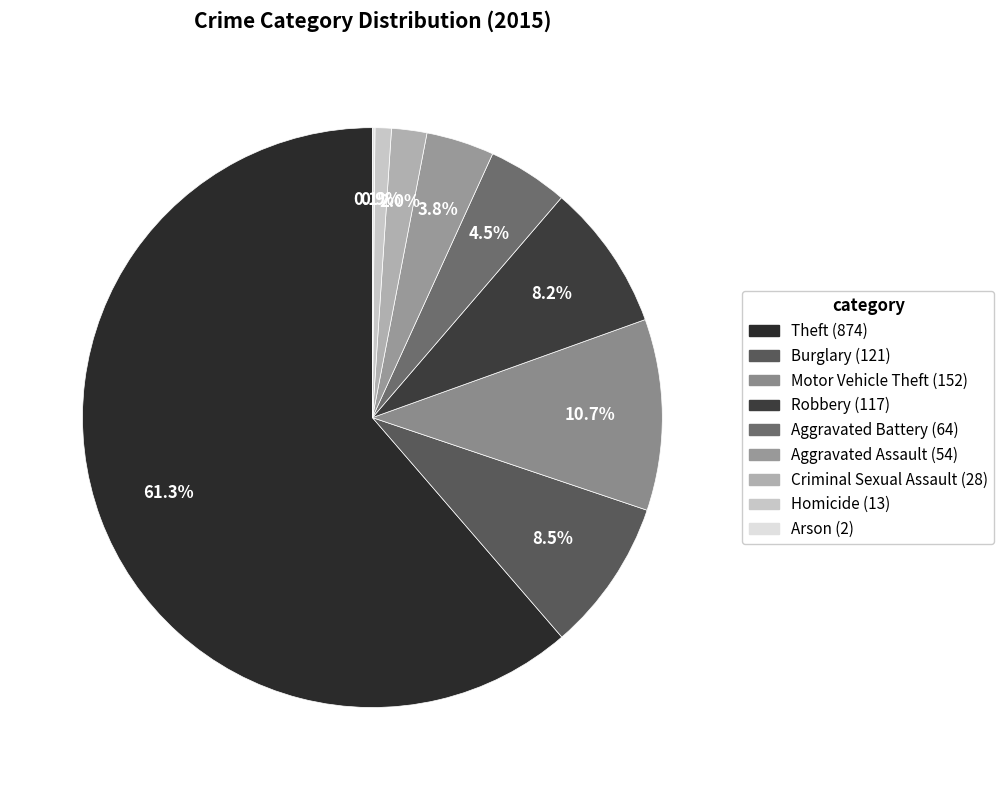

Approximately how many times larger is the value at Aggravated Battery compared to Aggravated Assault?

1.2